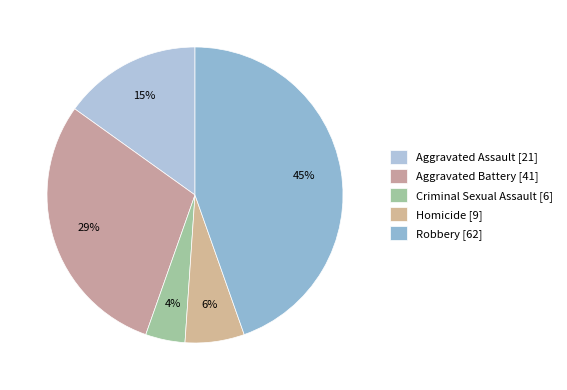

Is it true that Aggravated Assault is 24% of the pie?

False